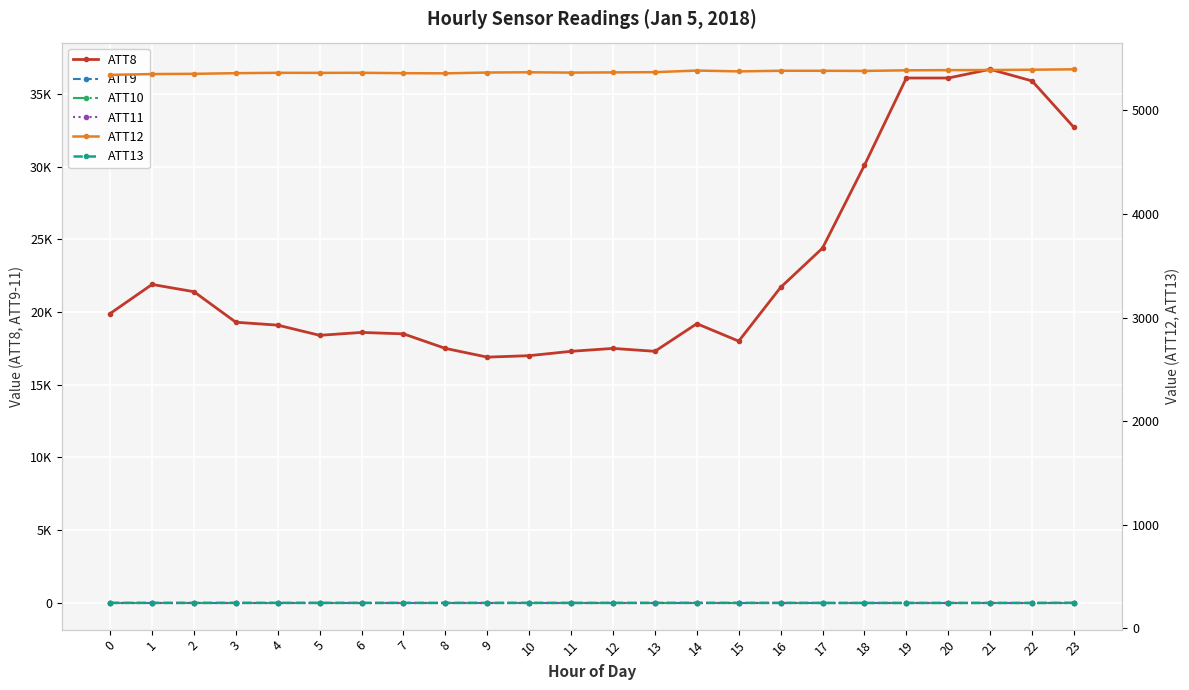

Reading left to right, what are all the values shown in this chart?

ATT8: 19900.0	21900.0	21400.0	19300.0	19100.0	18400.0	18600.0	18500.0	17500.0	16900.0	17000.0	17300.0	17500.0	17300.0	19200.0	18000.0	21700.0	24400.0	30100.0	36100.0	36100.0	36700.0	35900.0	32700.0
ATT9: -10.0	-10.0	-10.0	-10.0	-10.0	-10.0	-10.0	-10.0	-10.0	-10.0	-10.0	-10.0	-10.0	-10.0	-10.0	-10.0	-10.0	-10.0	-10.0	-10.0	-10.0	-10.0	-10.0	-10.0
ATT10: -10.0	-10.0	-10.0	-10.0	-10.0	-10.0	-10.0	-10.0	-10.0	-10.0	-10.0	-10.0	-10.0	-10.0	-10.0	-10.0	-10.0	-10.0	-10.0	-10.0	-10.0	-10.0	-10.0	-10.0
ATT11: -10.0	-10.0	-10.0	-10.0	-10.0	-10.0	-10.0	-10.0	-10.0	-10.0	-10.0	-10.0	-10.0	-10.0	-10.0	-10.0	-10.0	-10.0	-10.0	-10.0	-10.0	-10.0	-10.0	-10.0
ATT12: 5344.0	5351.8	5353.9	5360.3	5363.9	5363.4	5364.0	5360.4	5358.7	5366.6	5369.0	5365.8	5367.9	5370.1	5385.7	5377.5	5383.7	5383.5	5382.2	5387.8	5389.7	5390.6	5393.7	5397.7
ATT13: 244.2	244.1	244.0	244.2	244.2	244.2	243.9	243.9	243.7	244.1	244.2	243.7	243.9	243.9	244.2	244.0	243.8	243.5	243.2	243.4	243.4	243.6	243.2	244.8